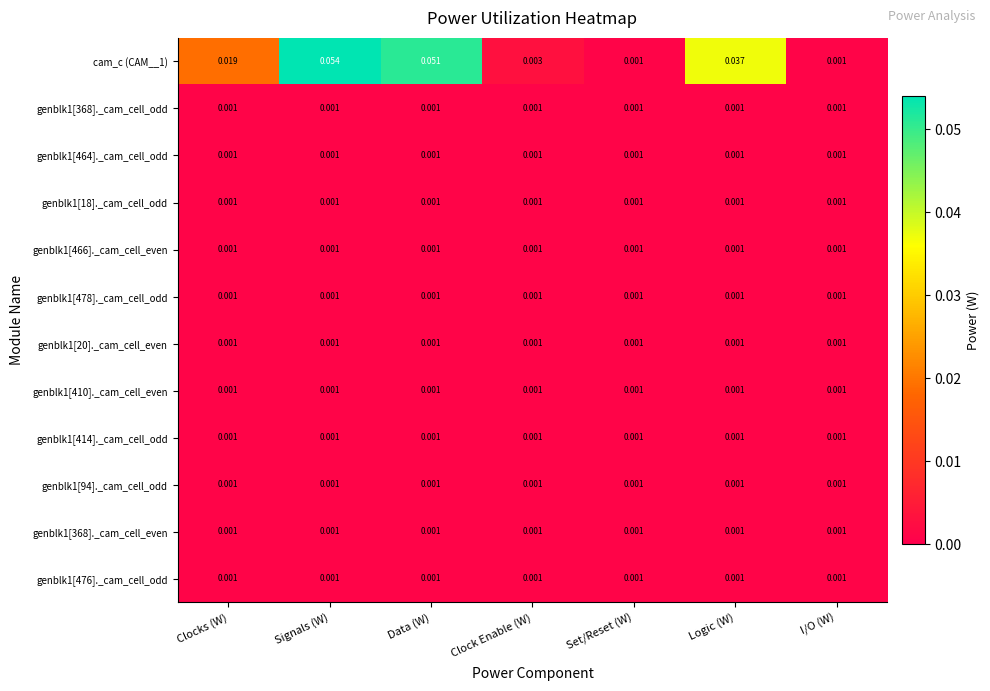

How many distinct data groups are displayed?

12